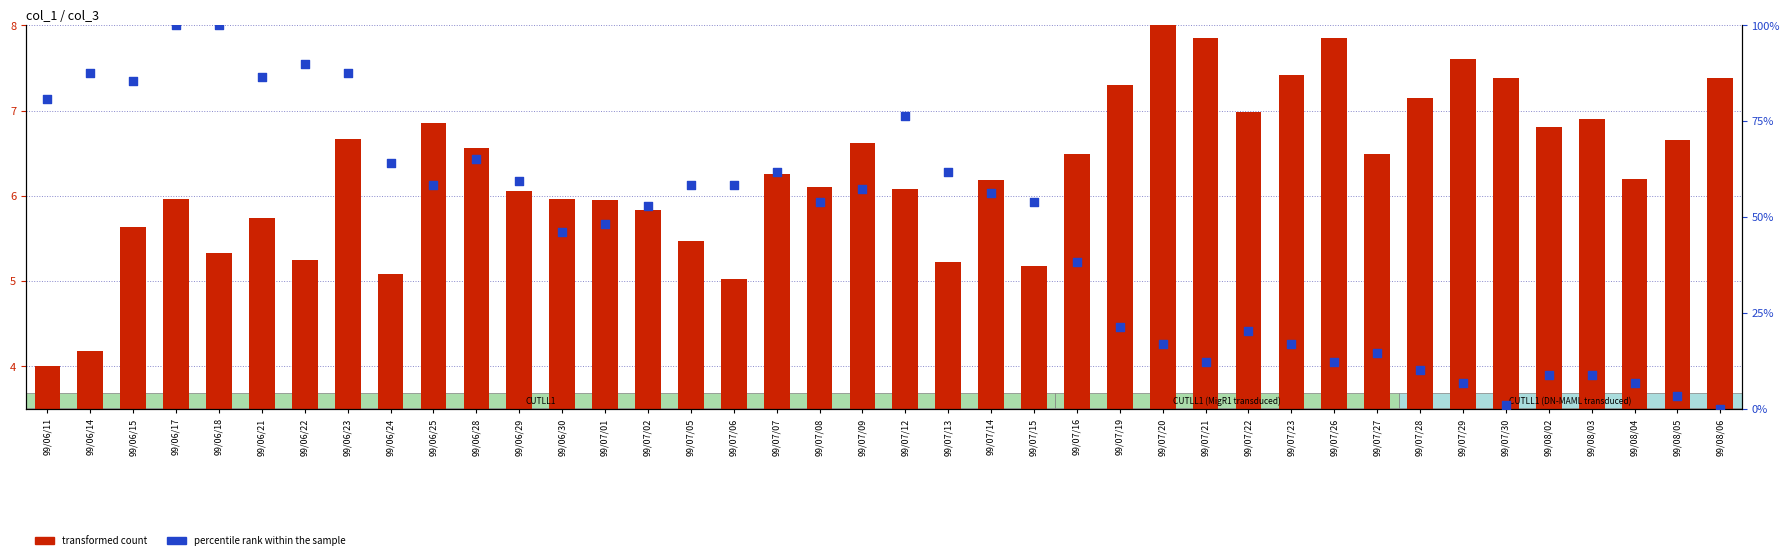

Which series has the widest spread of Y values?

percentile rank within the sample